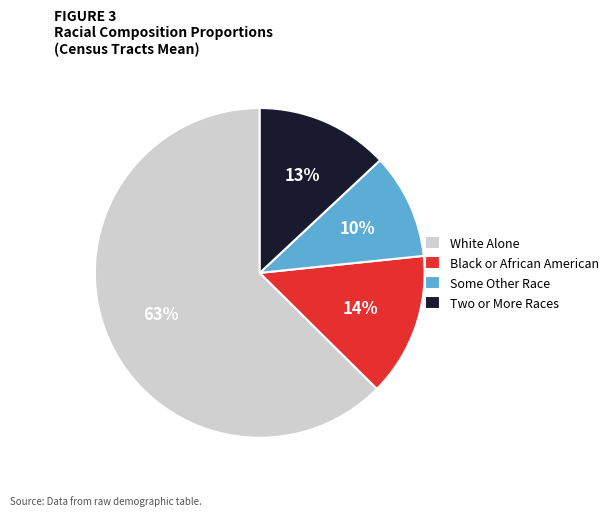

To the nearest percent, what percentage of the pie is White Alone?

63%